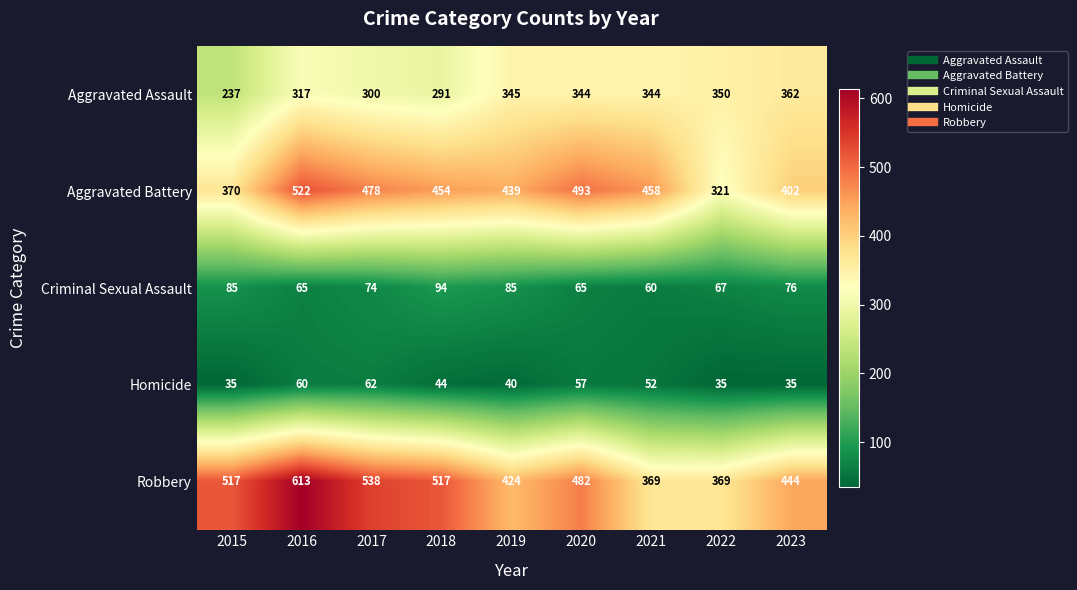

Is it true that Robbery equals 647 at 2022?

False